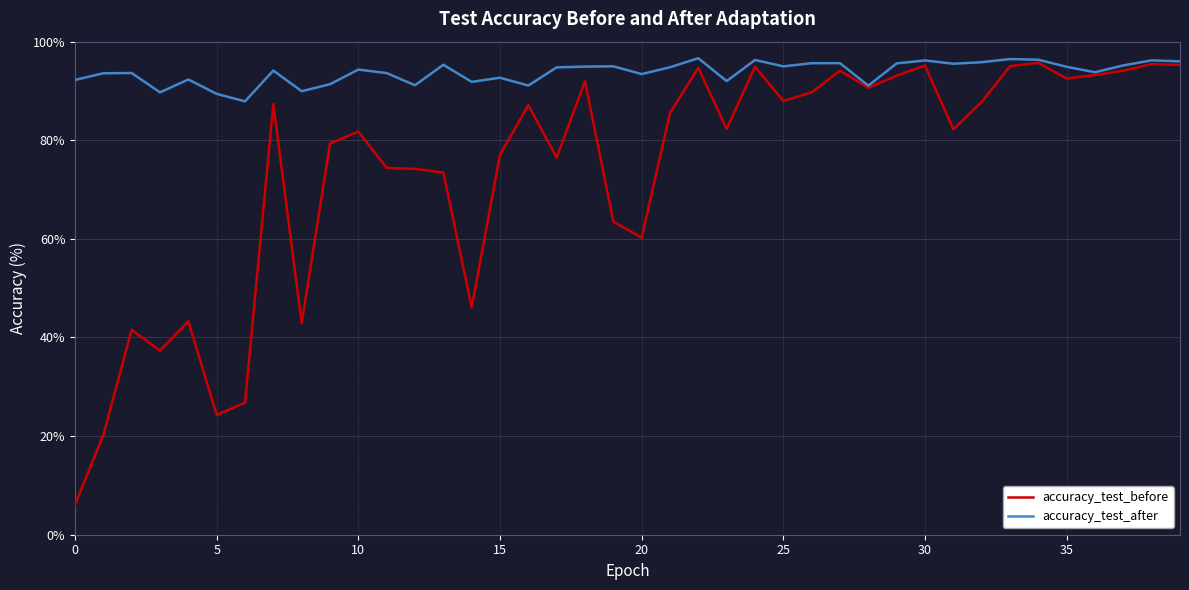

Which series has the widest spread of values?

accuracy_test_before